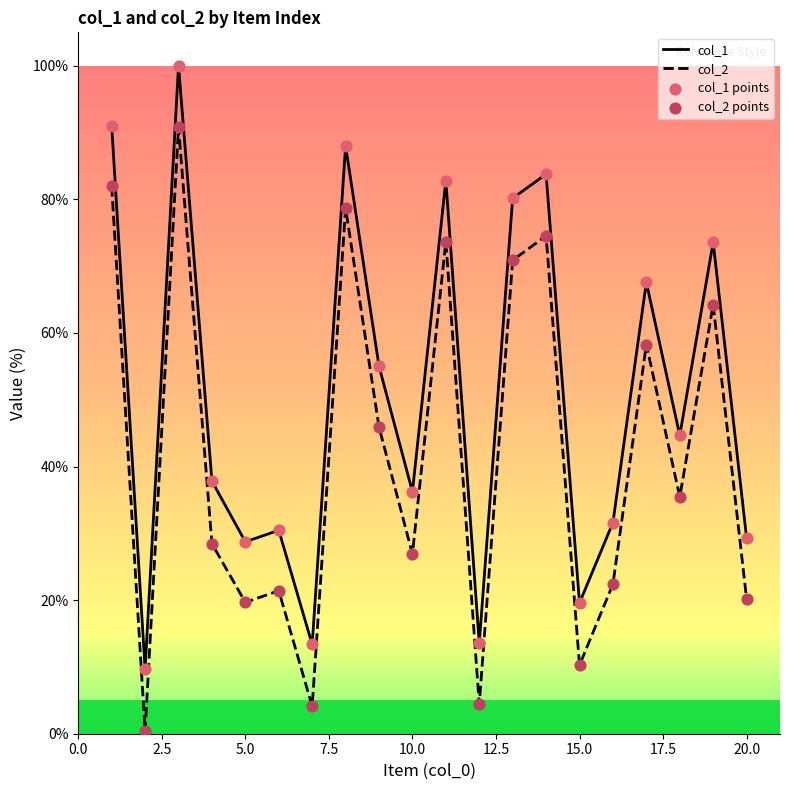

Rank the series by their maximum value, from highest to lowest.

col_1, col_2